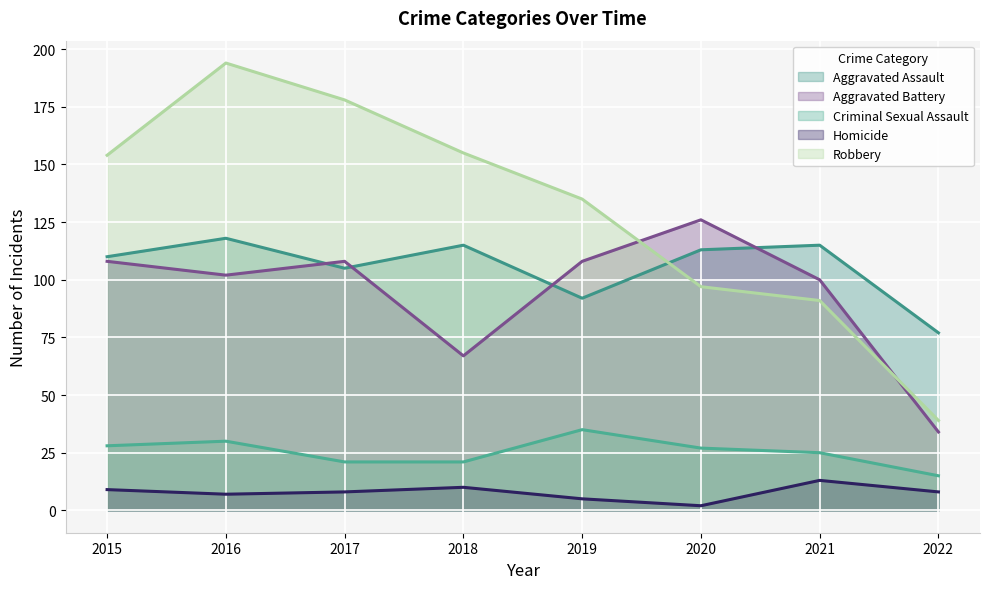

Is it true that Aggravated Assault equals 23 at 2015?

False